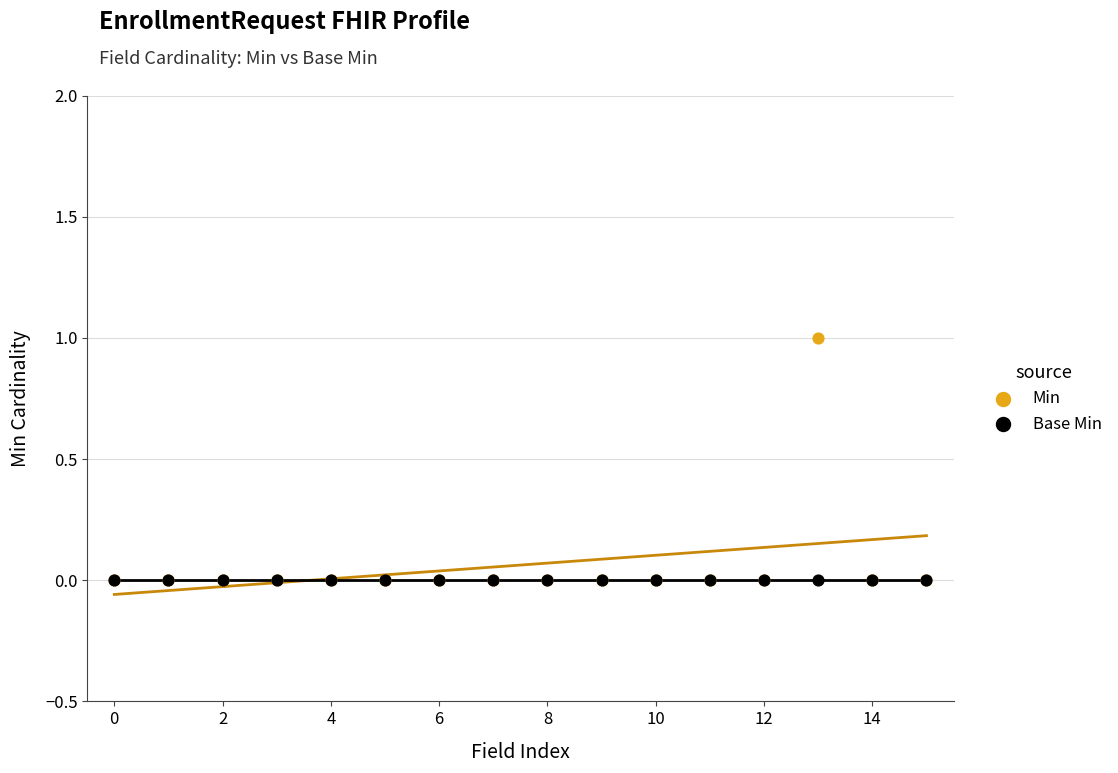

Which series has the widest spread of Y values?

Min